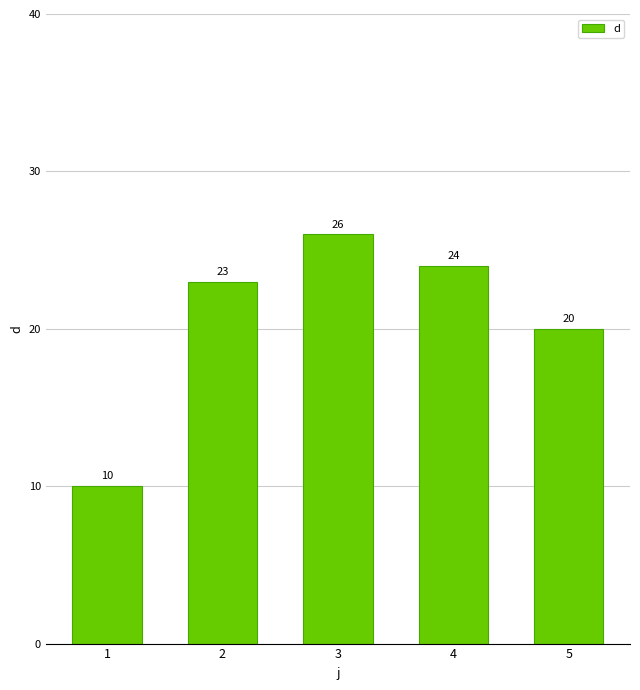

What is the value of the 3rd bar from the left?

26